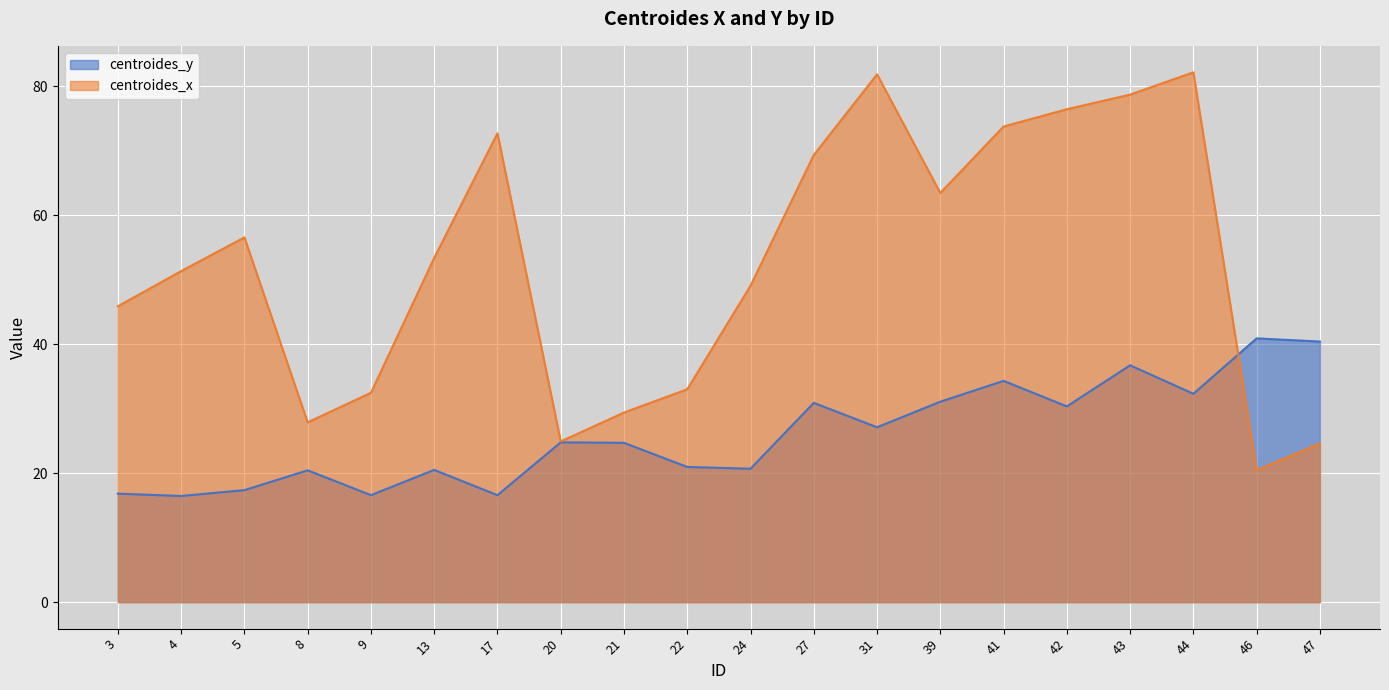

Reading left to right, extract all data points from this chart.

centroides_y: 3=16.8	4=16.5	5=17.4	8=20.4	9=16.6	13=20.5	17=16.6	20=24.8	21=24.7	22=21.0	24=20.7	27=30.9	31=27.1	39=31.1	41=34.3	42=30.3	43=36.7	44=32.3	46=40.9	47=40.4
centroides_x: 3=45.9	4=51.3	5=56.5	8=27.9	9=32.5	13=53.4	17=72.7	20=24.9	21=29.4	22=33.0	24=49.0	27=69.3	31=81.8	39=63.4	41=73.7	42=76.4	43=78.7	44=82.1	46=20.4	47=24.6